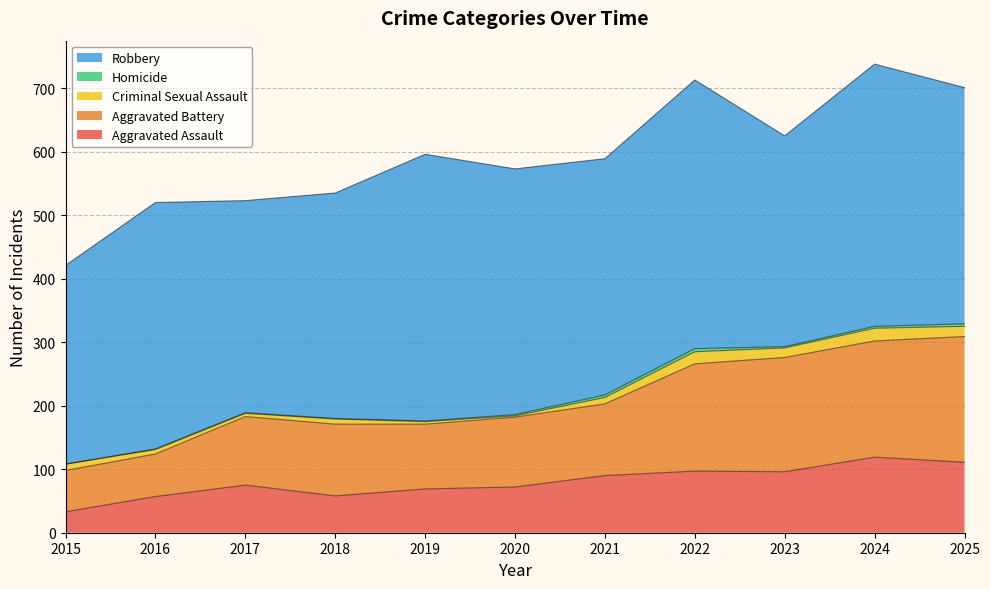

At which label does Criminal Sexual Assault first exceed 10?

2022